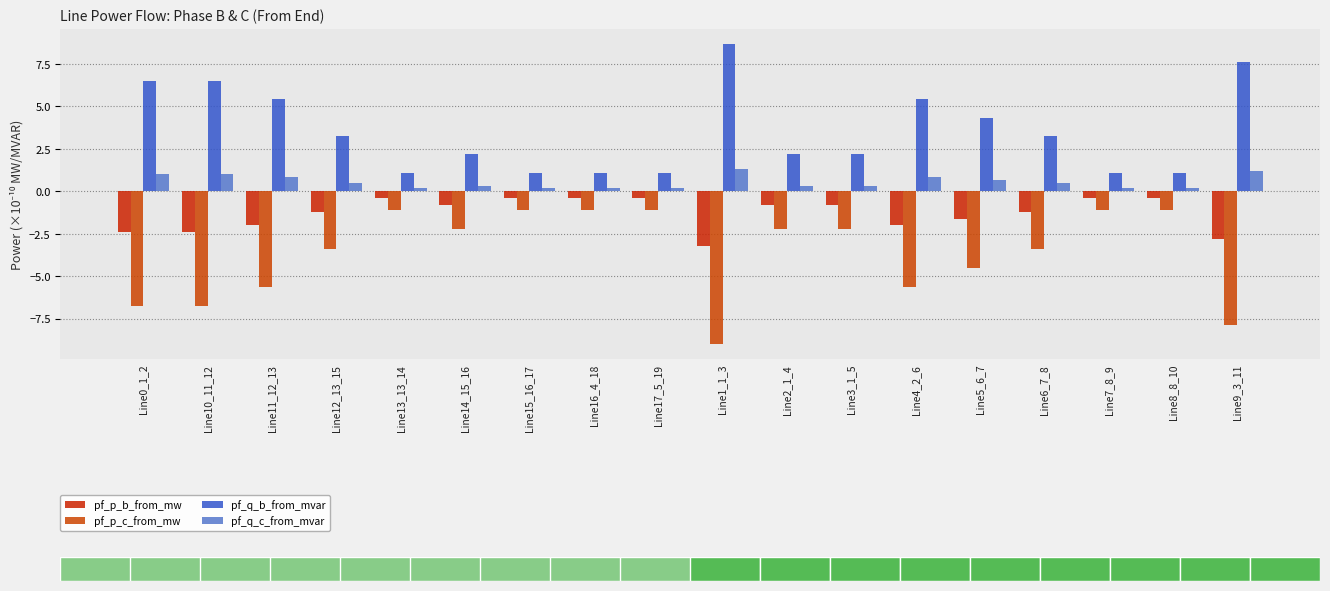

Which series has the largest total across all categories?

pf_q_b_from_mvar